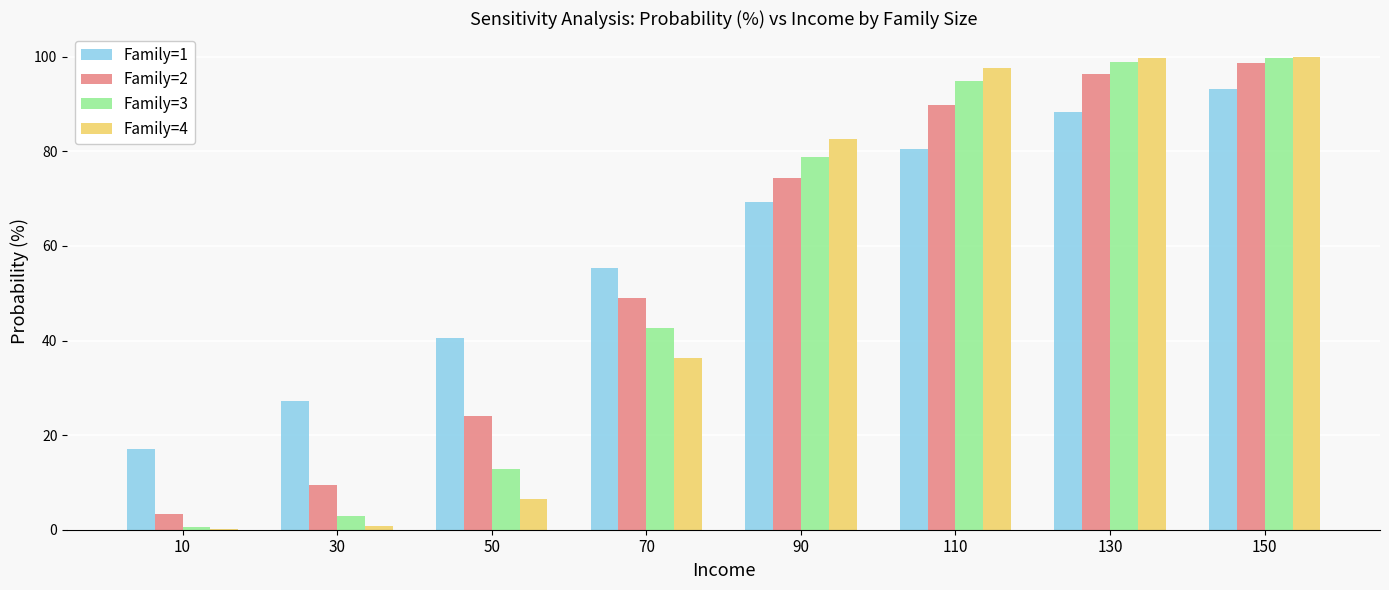

Between 70 and 90, which series saw the biggest shift?

Family=4